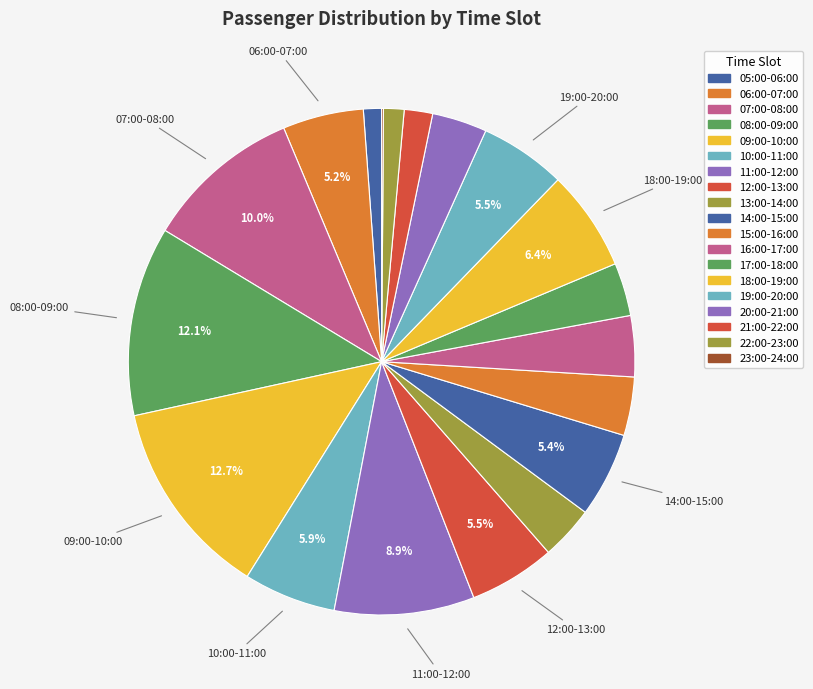

What is the ratio of the value at 08:00-09:00 to the value at 05:00-06:00?

10.5